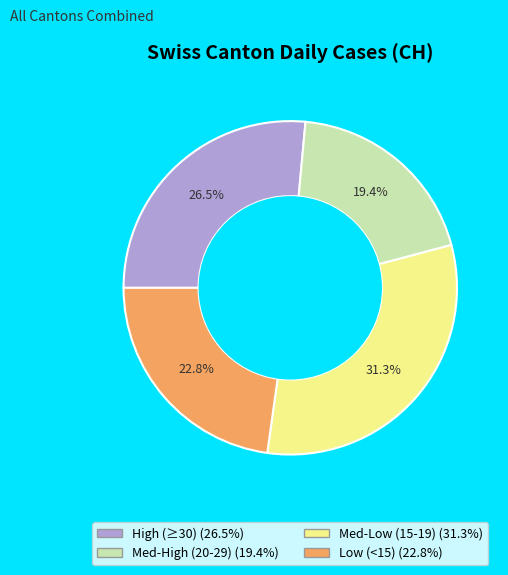

Is there any slice that represents more than half of the pie?

No